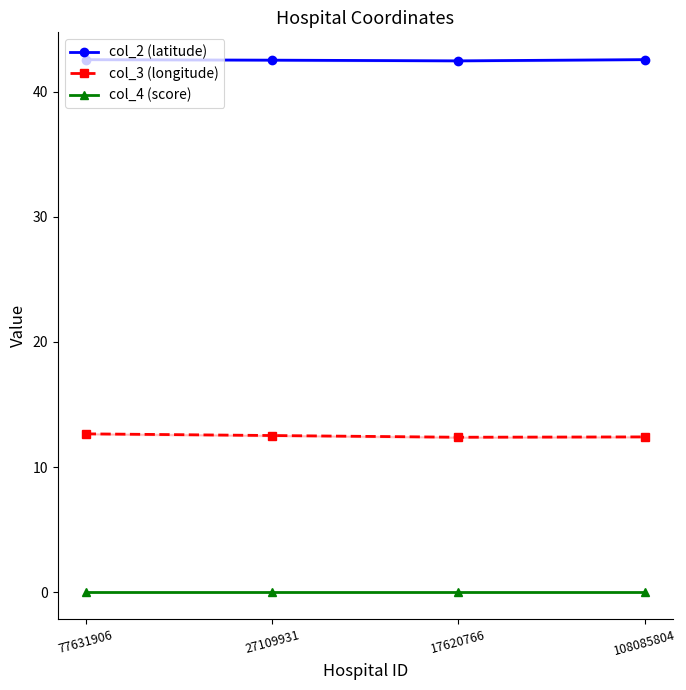

Is the value of col_2 (latitude) at 27109931 greater than the value of col_3 (longitude) at 27109931?

Yes